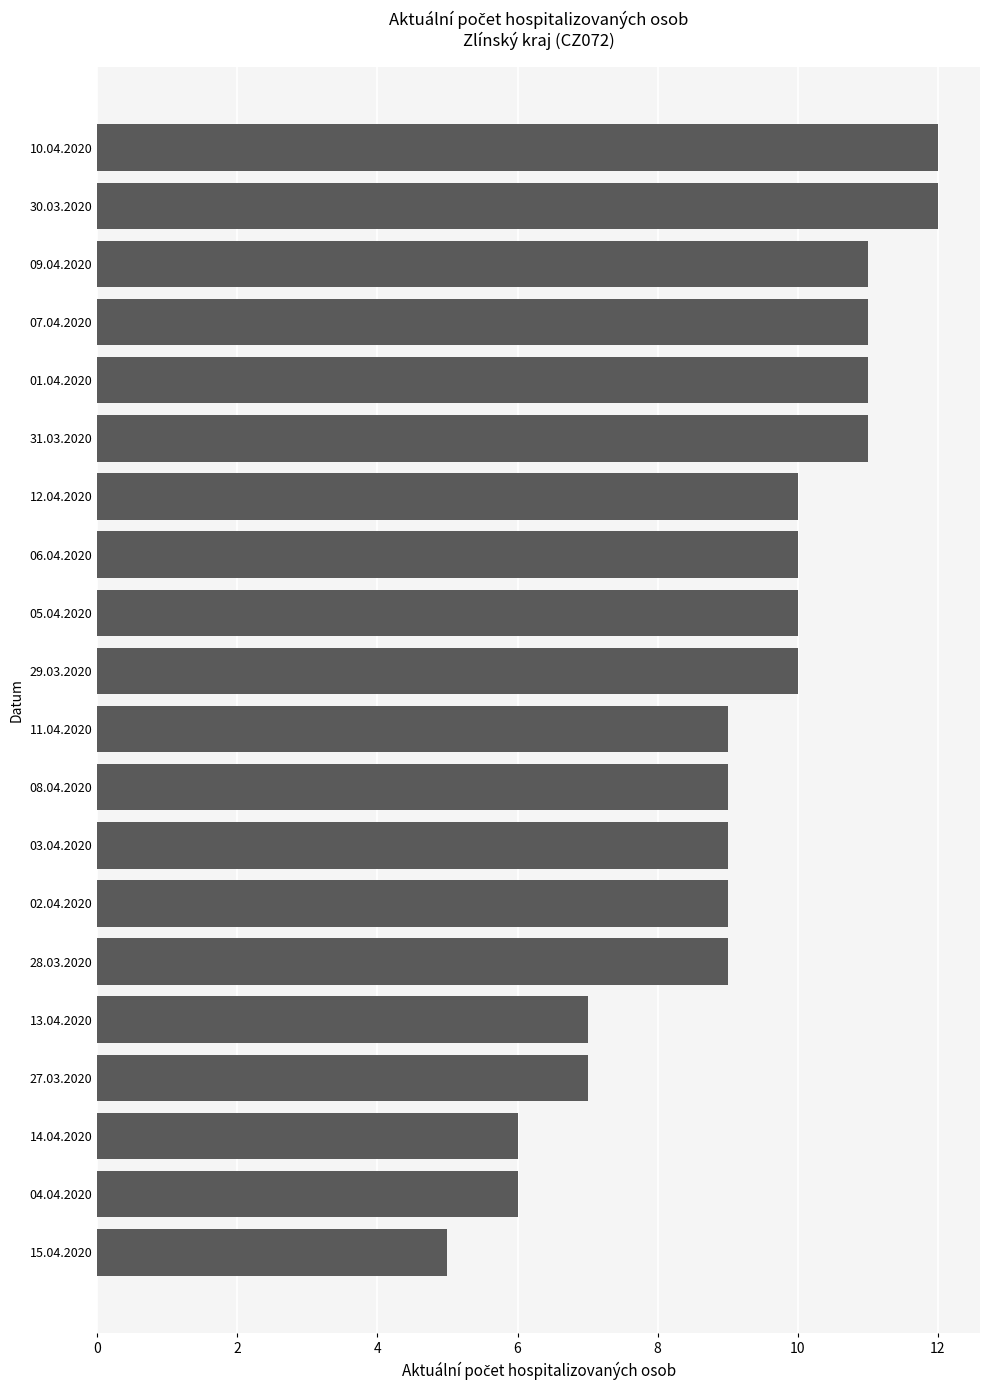

Which has a higher value, 14.04.2020 or 01.04.2020?

01.04.2020